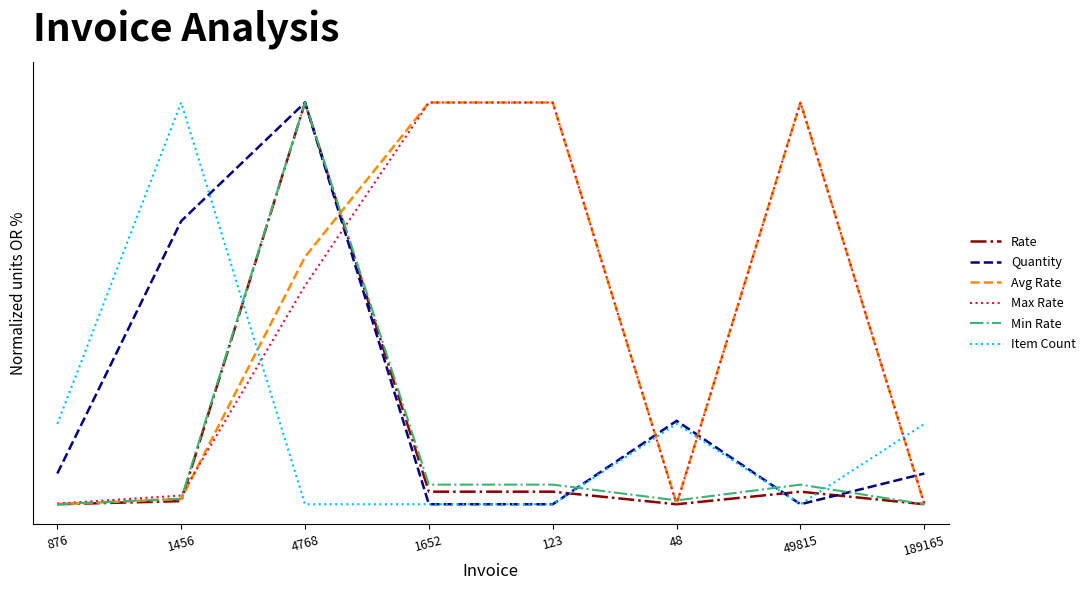

What is the total value across all series at 189165?

0.3